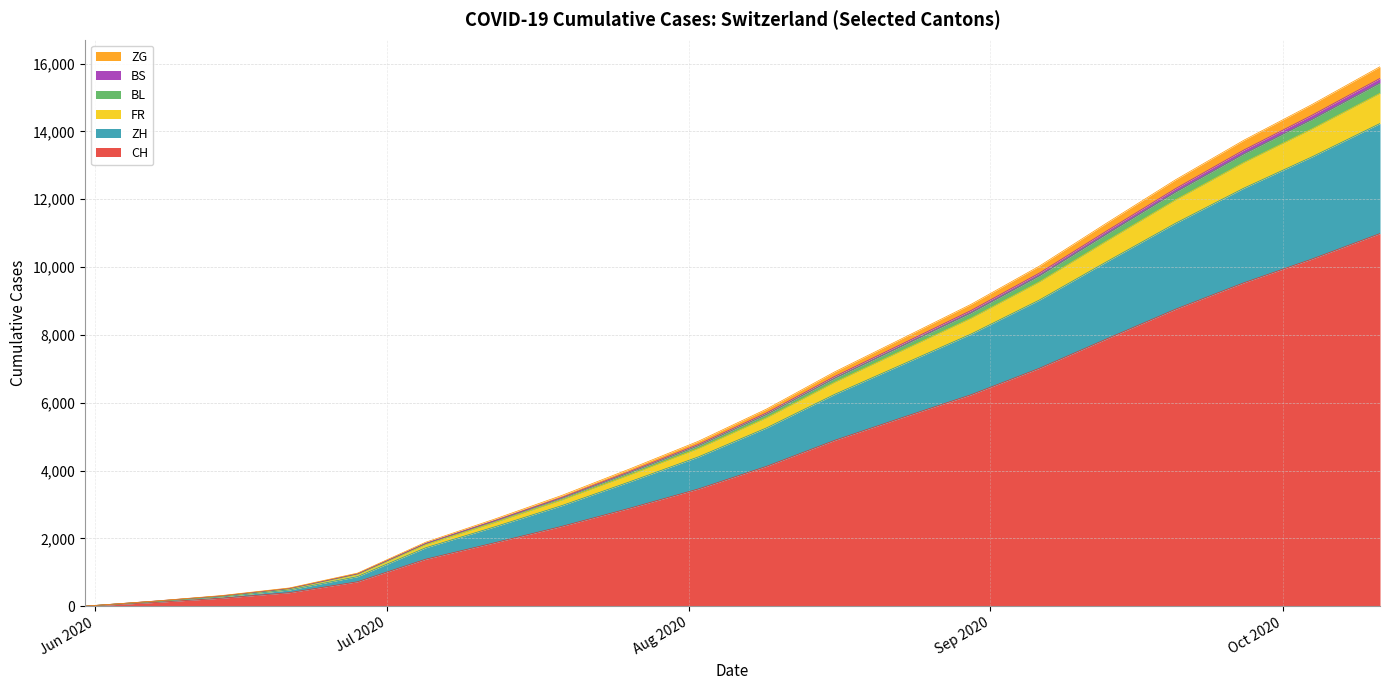

Does the chart have visible grid lines?

Yes